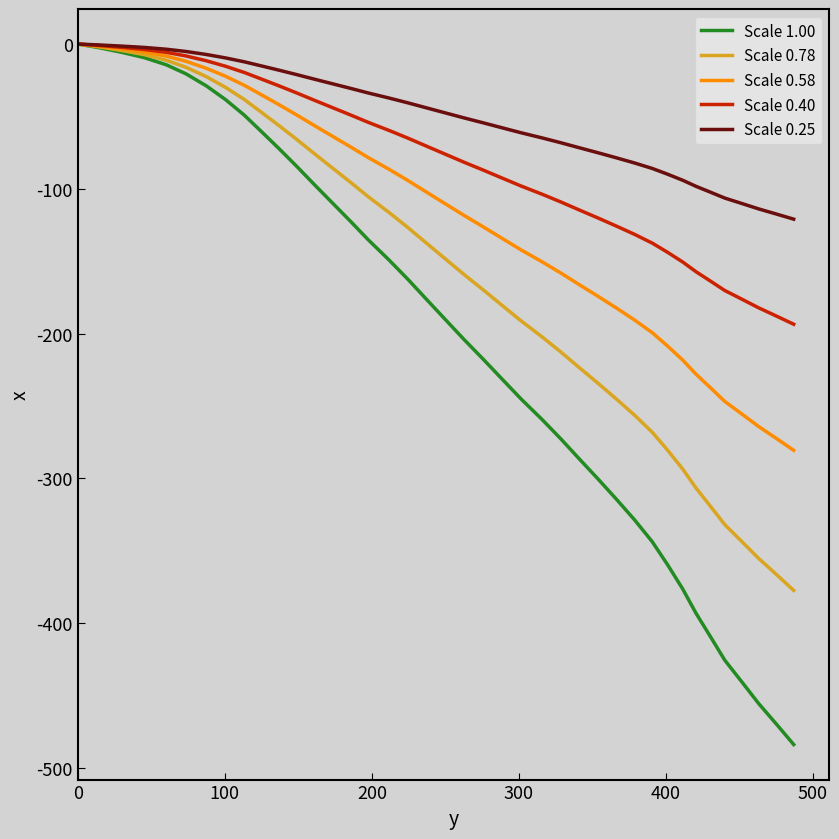

Which series has the largest range (max minus min)?

Scale 1.00